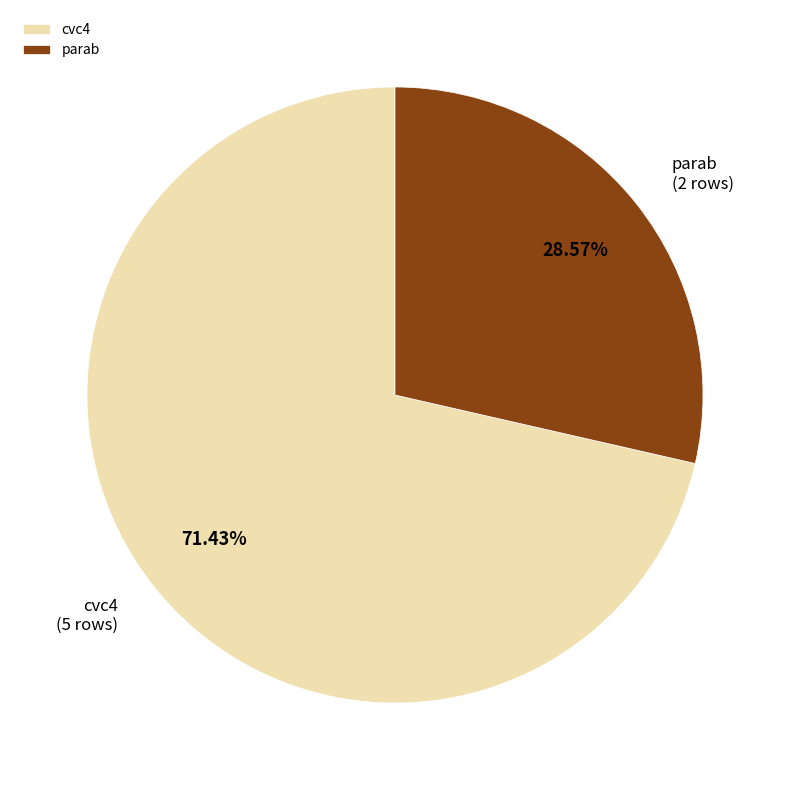

To the nearest percent, what is the difference between the parab and cvc4 slice percentages?

43%